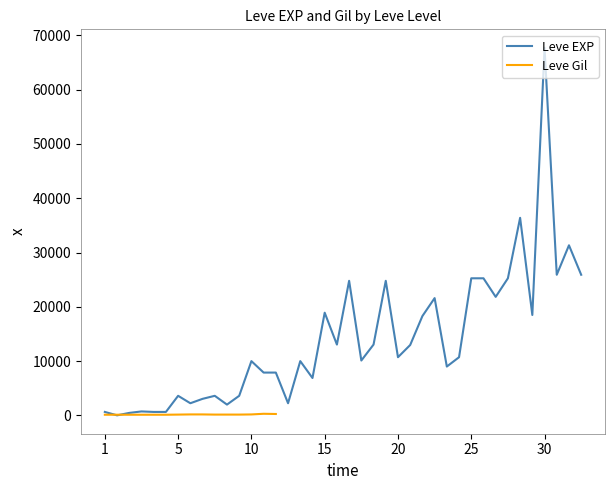

Which category has the lowest value across all series?

1